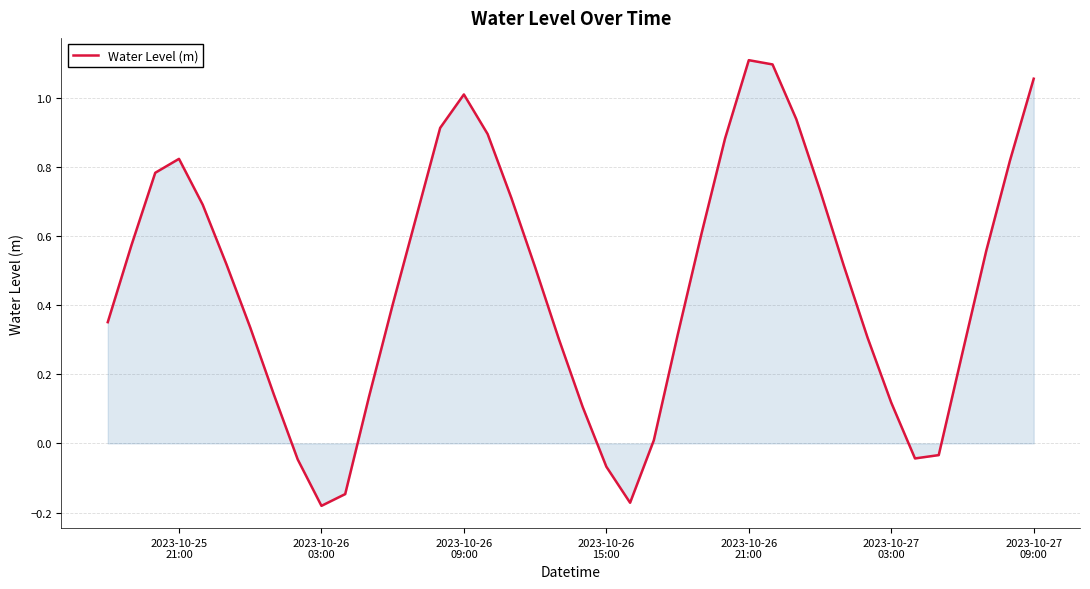

At which label does the data first exceed 0?

2023-10-25
21:00